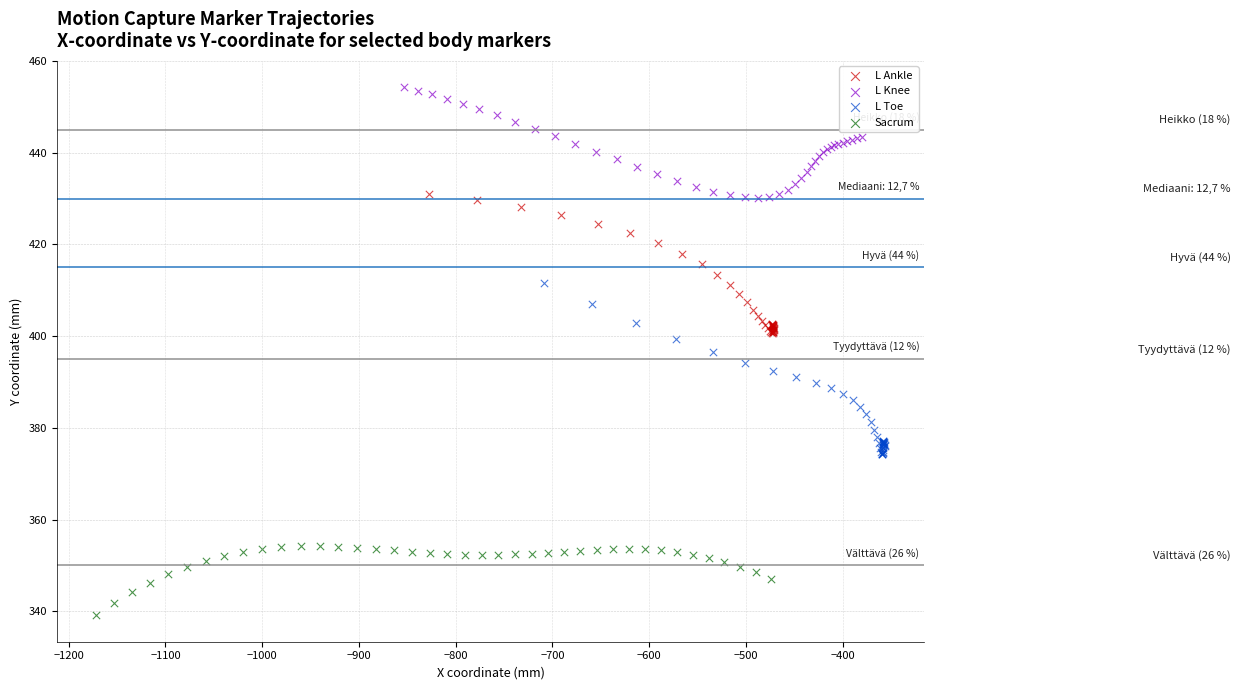

Which series contains the highest Y value?

L Knee